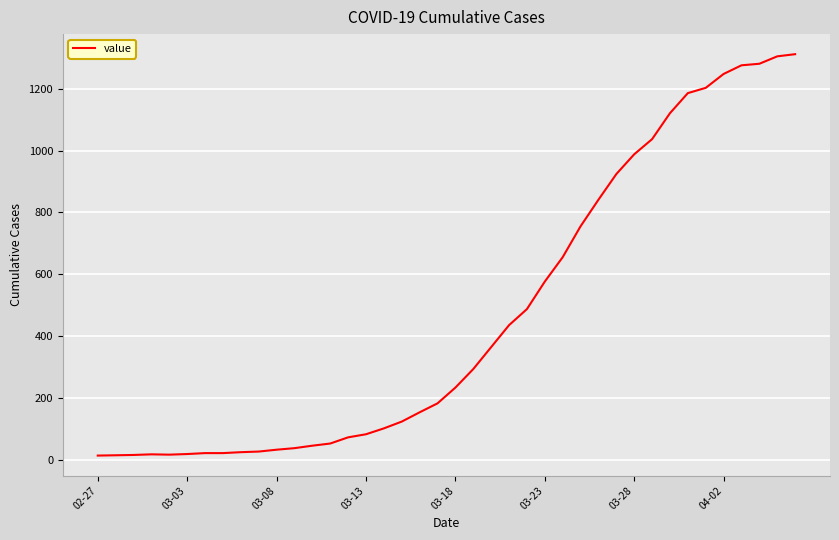

What is the greatest value displayed?

1312